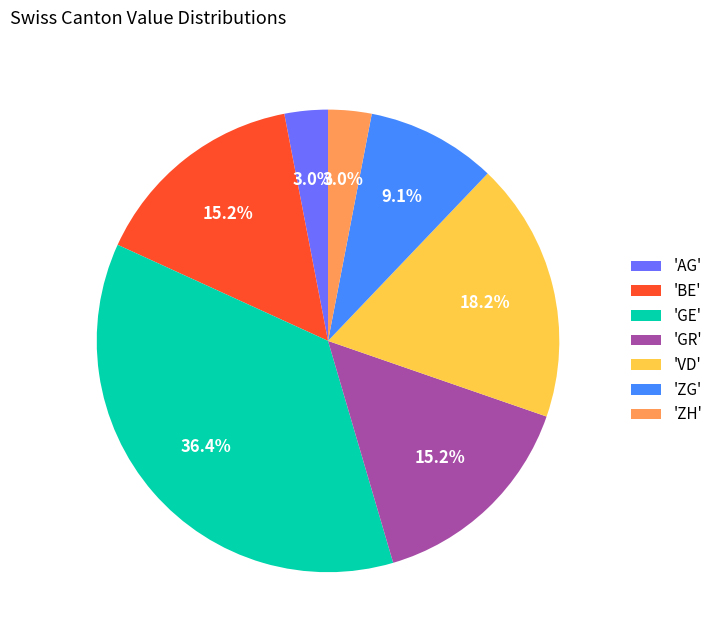

What is the largest slice in the pie chart?

'GE'